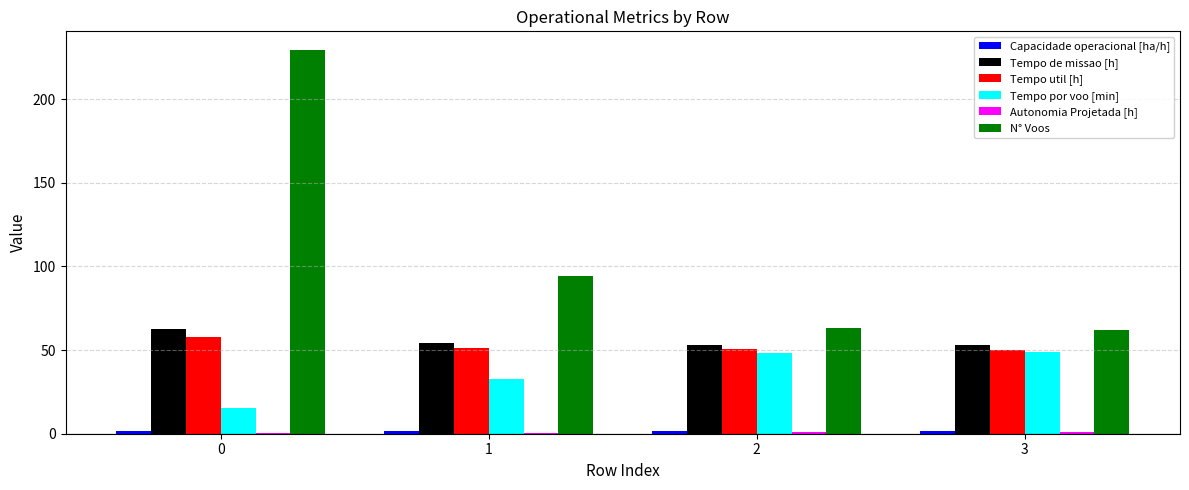

How many groups of bars are there?

4